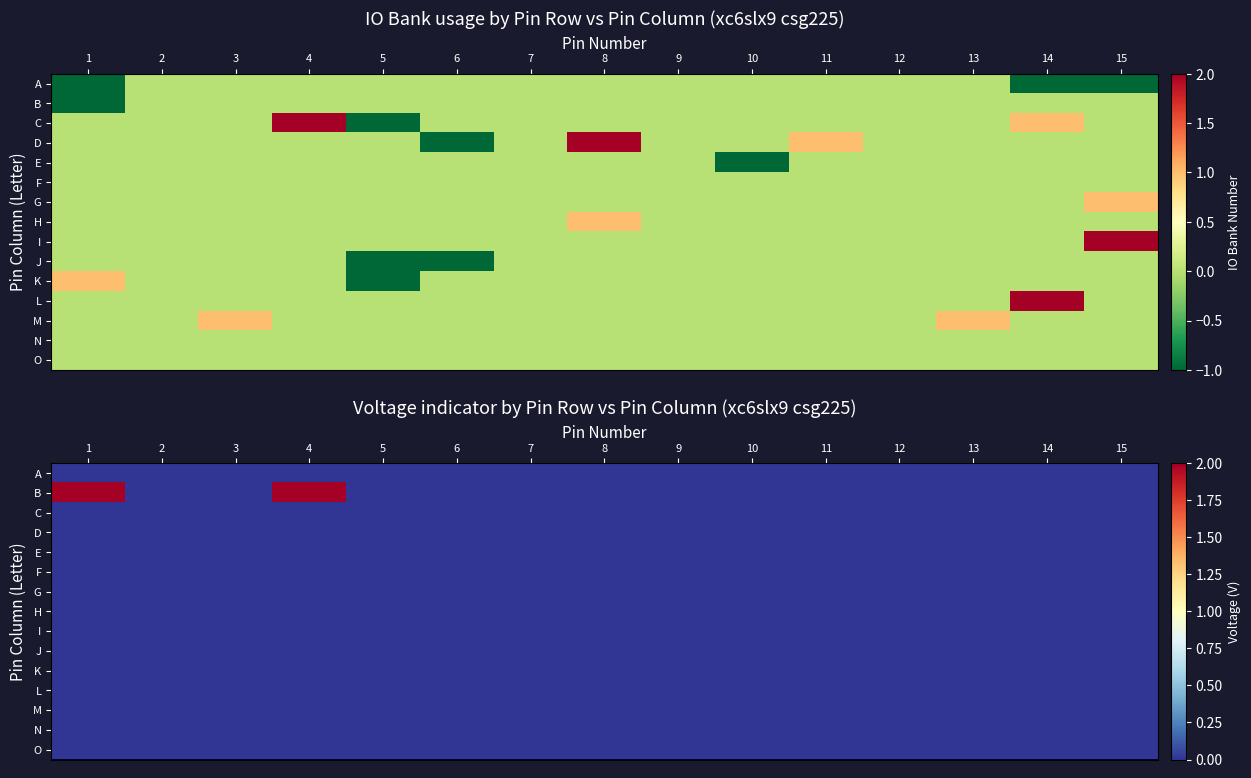

The I series shows 0 at 8. True or false?

True